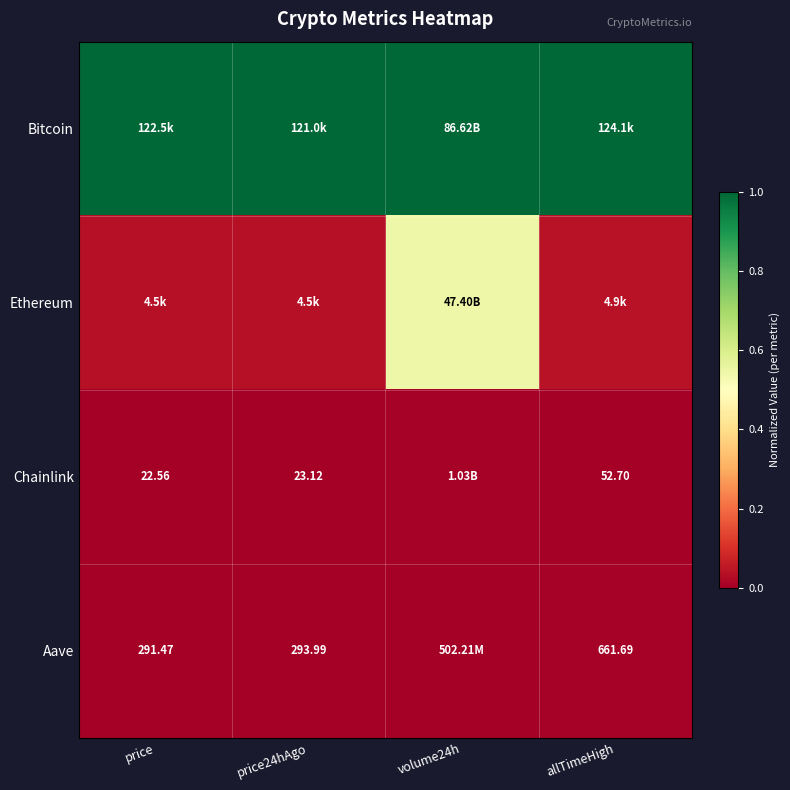

Which series has the largest total across all categories?

Bitcoin